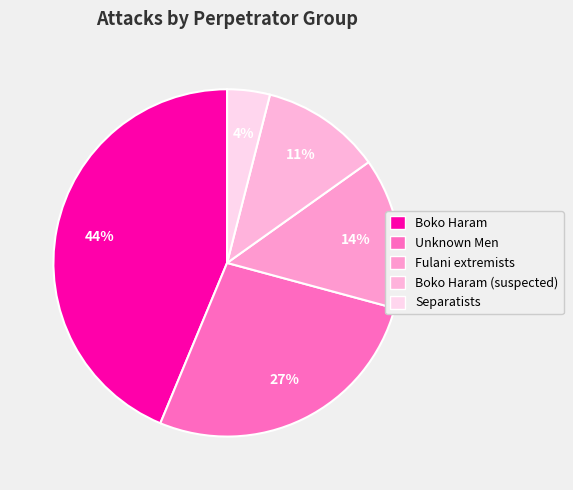

How many slices are in this pie chart?

5